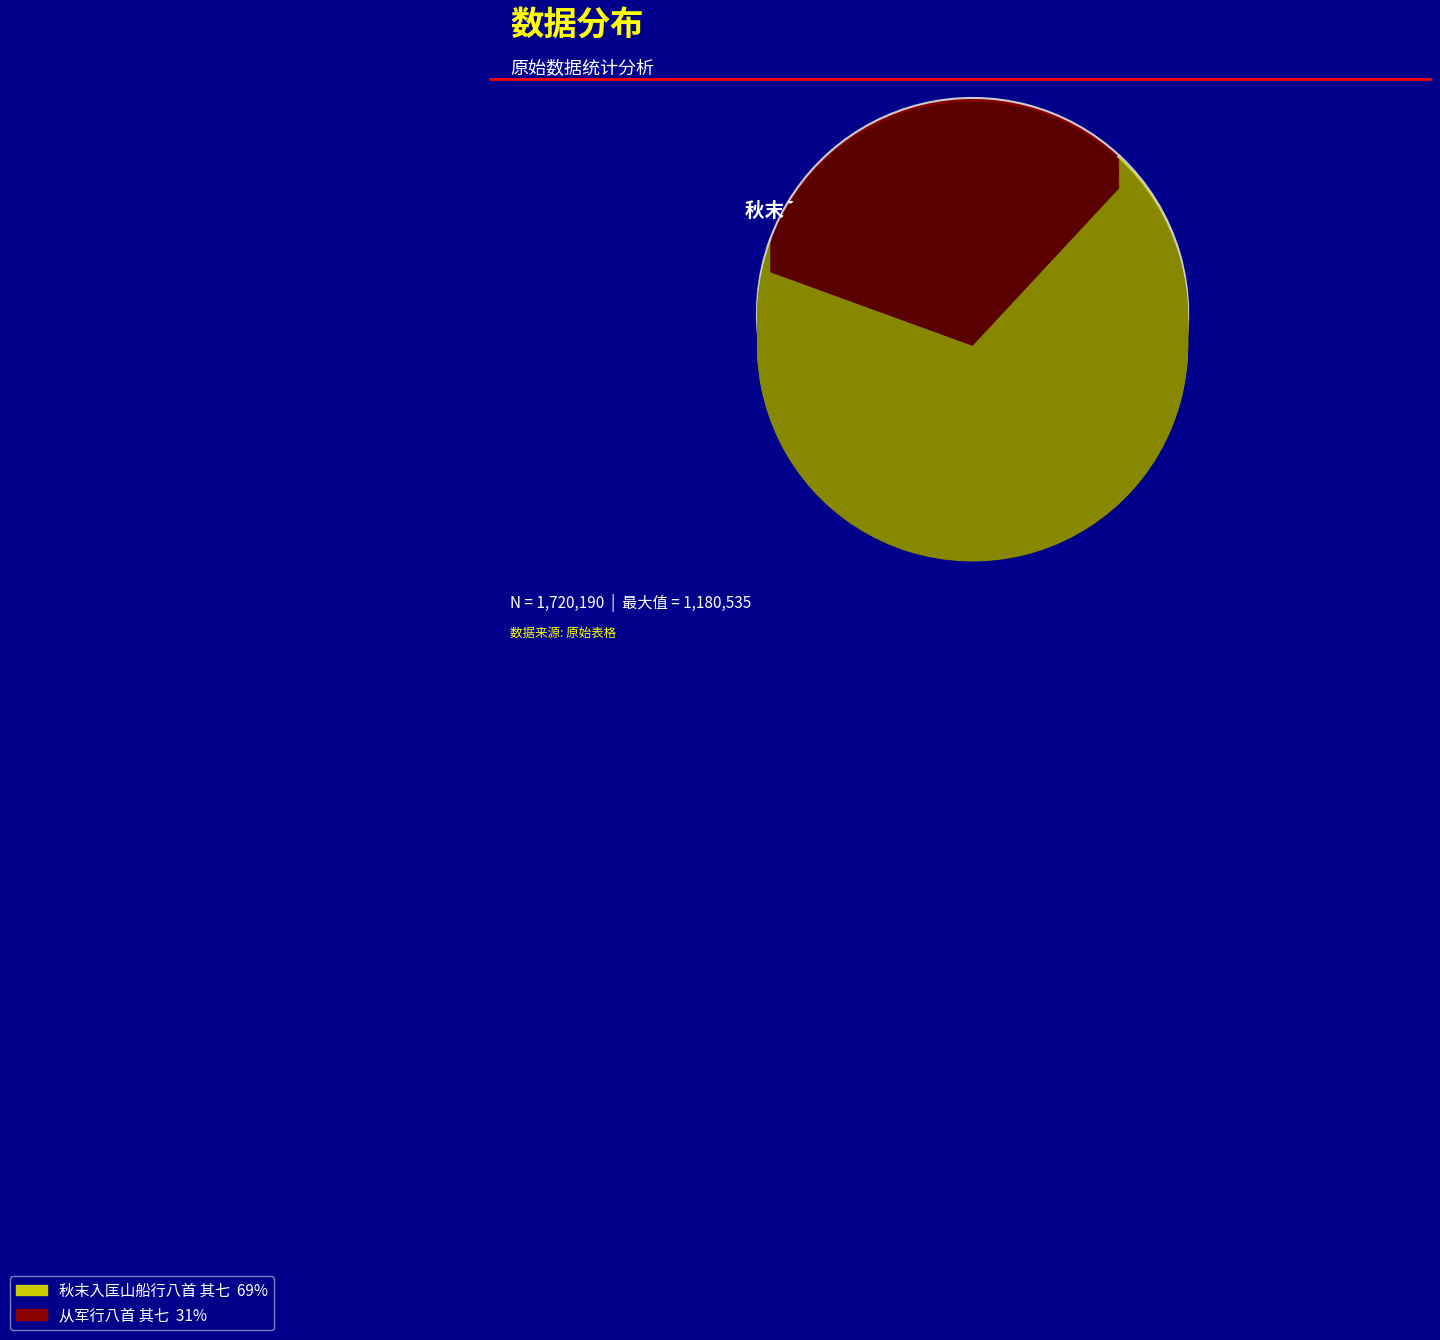

How many slices are in this pie chart?

2